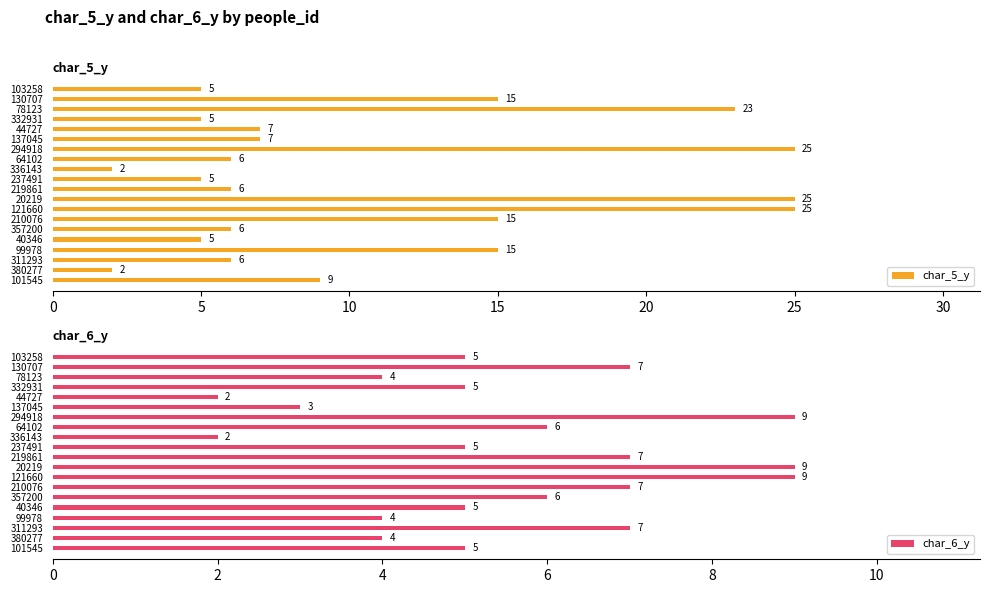

What is the greatest value displayed?

25